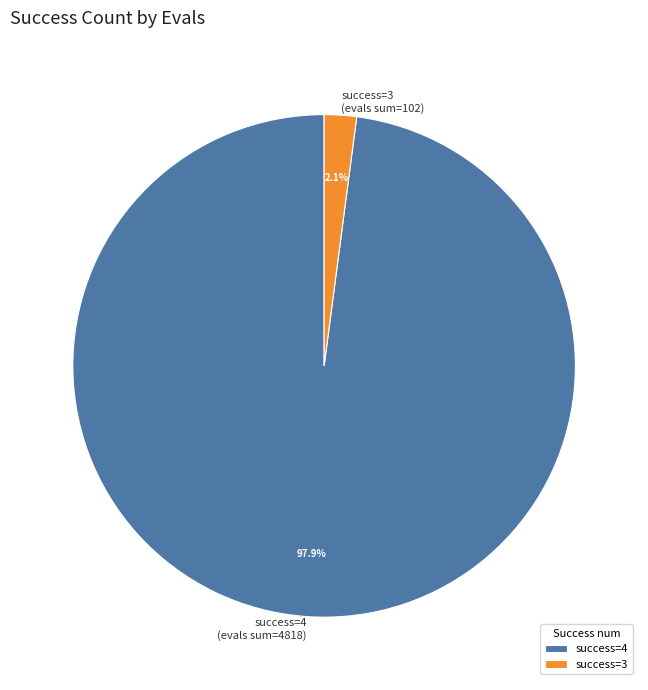

Between success=3 (evals sum=102) and success=4 (evals sum=4818), which is larger?

success=4 (evals sum=4818)